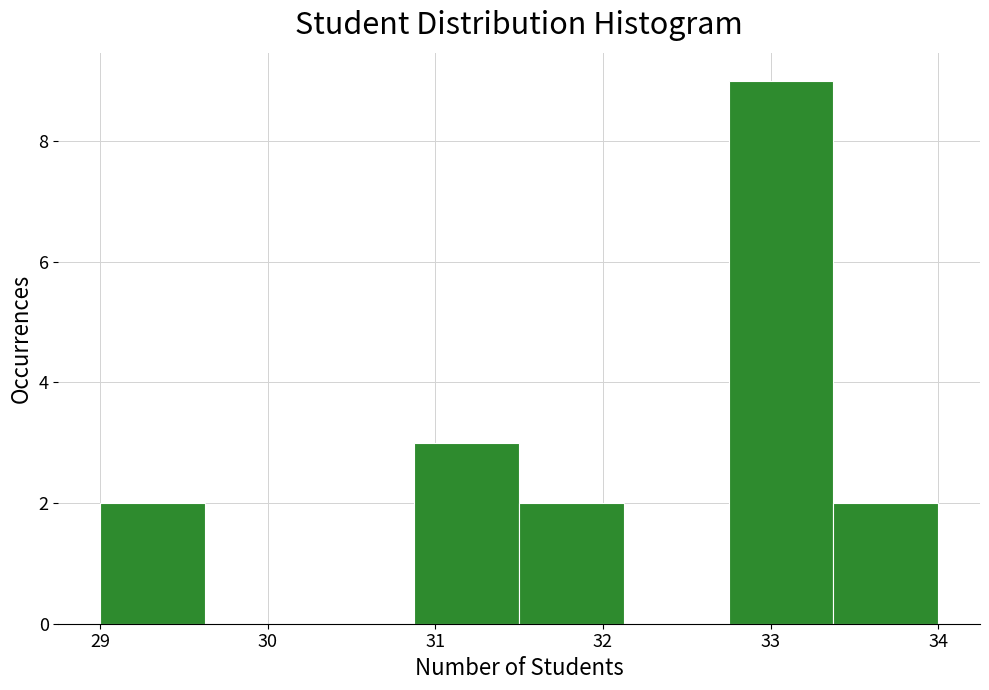

Reading left to right, list every bar in this chart as the range it spans on the x-axis followed by its height. Neither the bar edges nor the heights are printed on the chart, so give them approximately, as read against the axes.

29.0 to 29.6: 2
29.6 to 30.3: 0
30.3 to 30.9: 0
30.9 to 31.5: 3
31.5 to 32.1: 2
32.1 to 32.8: 0
32.8 to 33.4: 9
33.4 to 34.0: 2